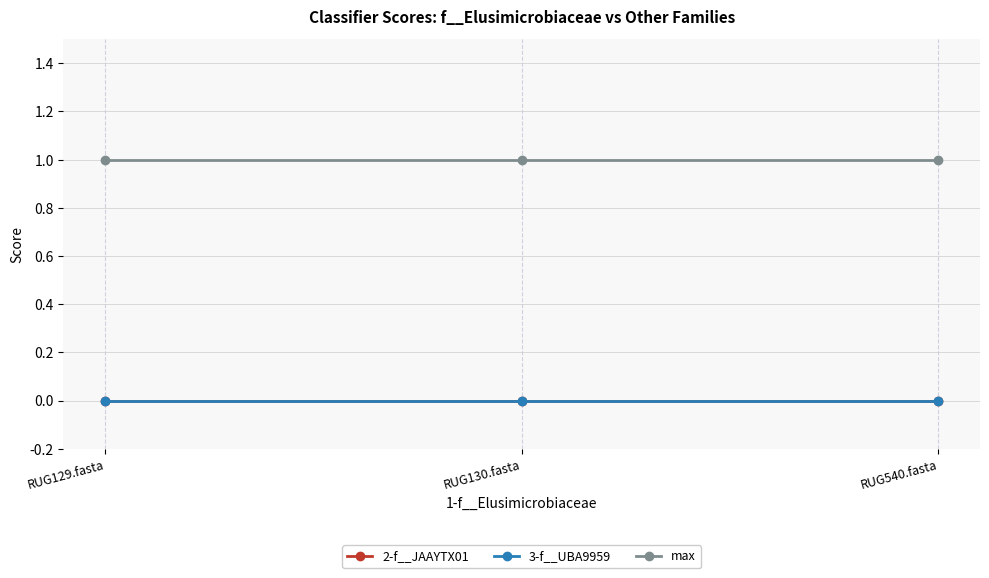

What position from the right is RUG130.fasta?

2